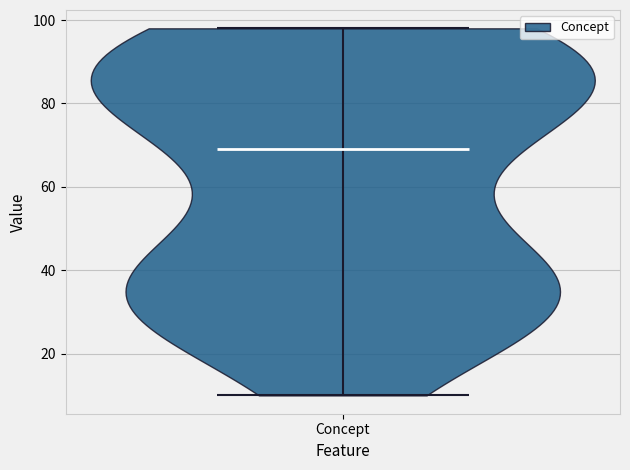

Read this violin plot against the y-axis: where its median line is, and the lowest and highest points the violin reaches. The values are not printed on the chart, so give them approximately, as read against the axis.

median line 70, lowest point 10, highest point 98